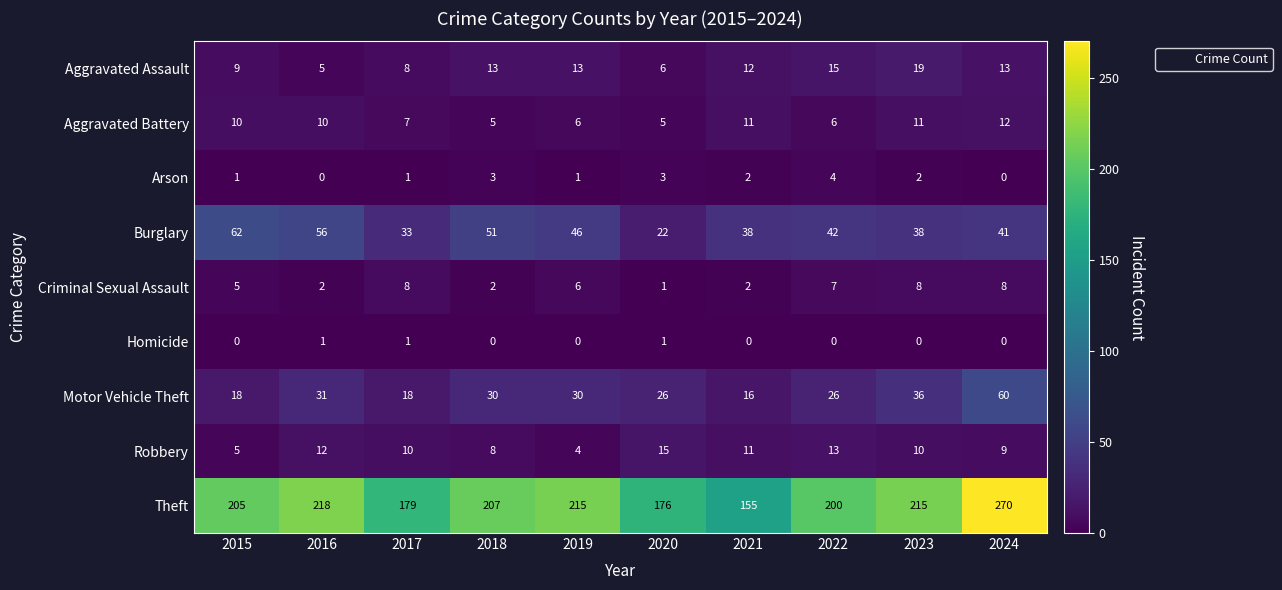

At which label is Aggravated Battery closest to 8?

2017